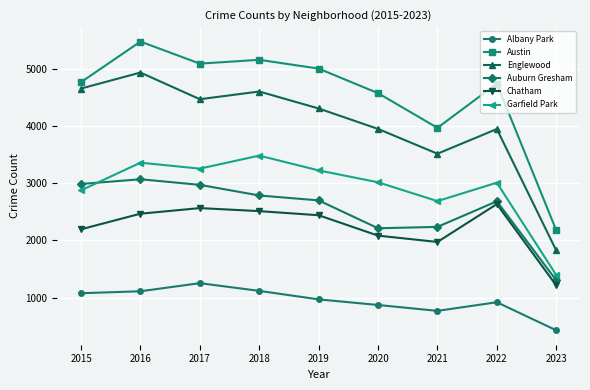

The Austin series shows 3493 at 2023. True or false?

False